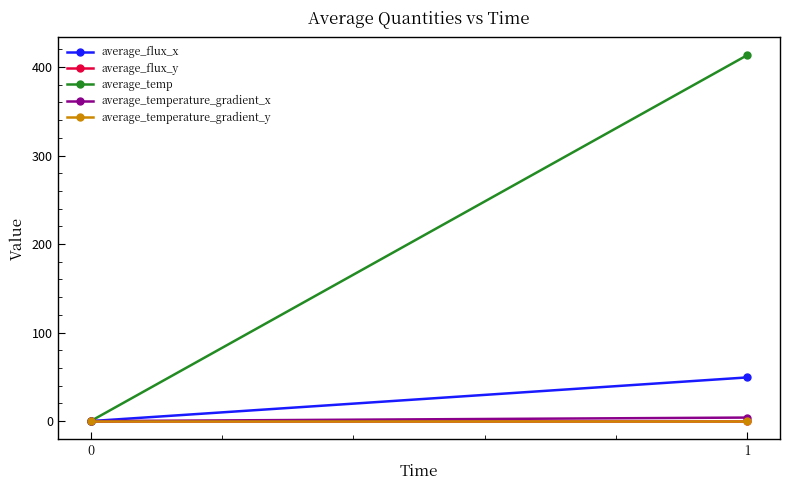

At how many categories does at least one series exceed 279?

1